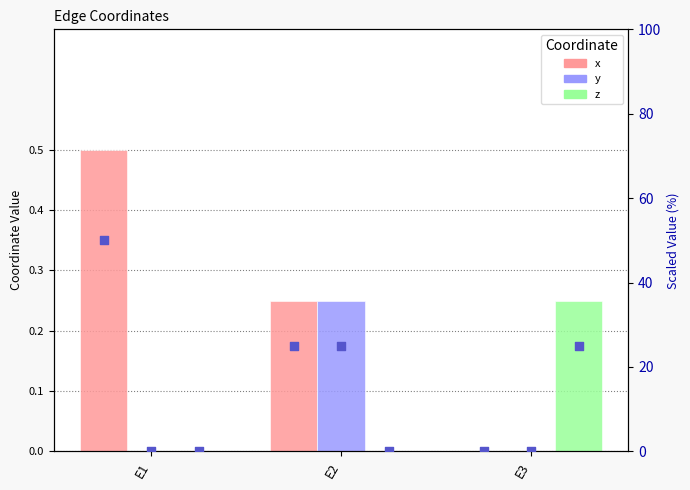

Which series contains the highest Y value?

x (scaled)